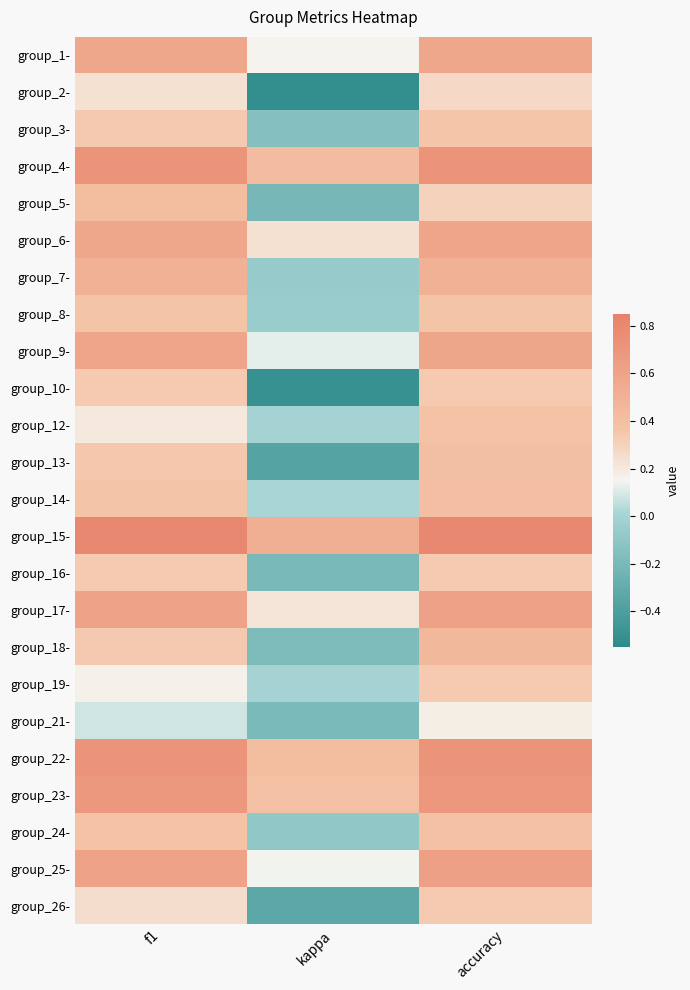

Reading left to right, extract all data points from this chart.

group_1-: f1=0.6	kappa=0.2	accuracy=0.6
group_2-: f1=0.2	kappa=-0.5	accuracy=0.3
group_3-: f1=0.3	kappa=-0.1	accuracy=0.4
group_4-: f1=0.7	kappa=0.4	accuracy=0.7
group_5-: f1=0.4	kappa=-0.2	accuracy=0.3
group_6-: f1=0.6	kappa=0.2	accuracy=0.6
group_7-: f1=0.5	kappa=-0.1	accuracy=0.5
group_8-: f1=0.4	kappa=-0.1	accuracy=0.4
group_9-: f1=0.6	kappa=0.1	accuracy=0.6
group_10-: f1=0.3	kappa=-0.5	accuracy=0.3
group_12-: f1=0.2	kappa=0.0	accuracy=0.4
group_13-: f1=0.3	kappa=-0.4	accuracy=0.4
group_14-: f1=0.4	kappa=0.0	accuracy=0.4
group_15-: f1=0.8	kappa=0.5	accuracy=0.8
group_16-: f1=0.3	kappa=-0.2	accuracy=0.3
group_17-: f1=0.6	kappa=0.2	accuracy=0.6
group_18-: f1=0.3	kappa=-0.2	accuracy=0.5
group_19-: f1=0.2	kappa=0.0	accuracy=0.3
group_21-: f1=0.1	kappa=-0.2	accuracy=0.2
group_22-: f1=0.7	kappa=0.4	accuracy=0.7
group_23-: f1=0.7	kappa=0.4	accuracy=0.7
group_24-: f1=0.4	kappa=-0.1	accuracy=0.4
group_25-: f1=0.6	kappa=0.1	accuracy=0.6
group_26-: f1=0.2	kappa=-0.3	accuracy=0.3